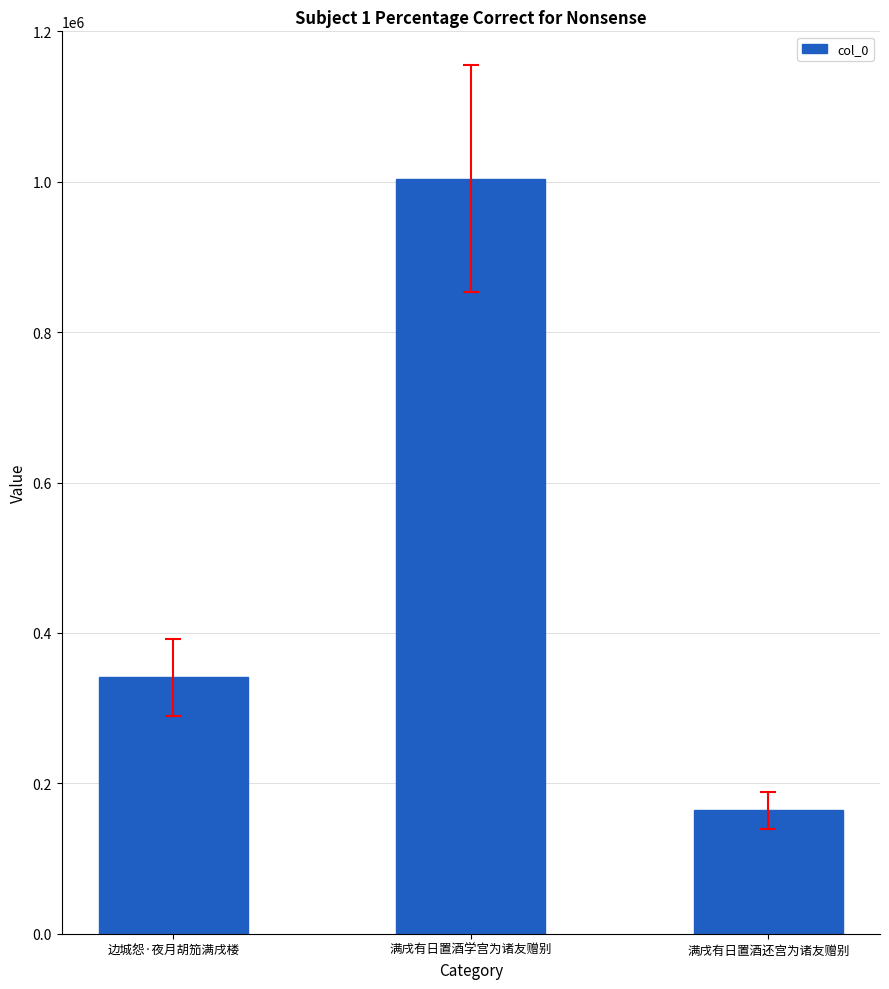

Does the chart contain any negative values?

No